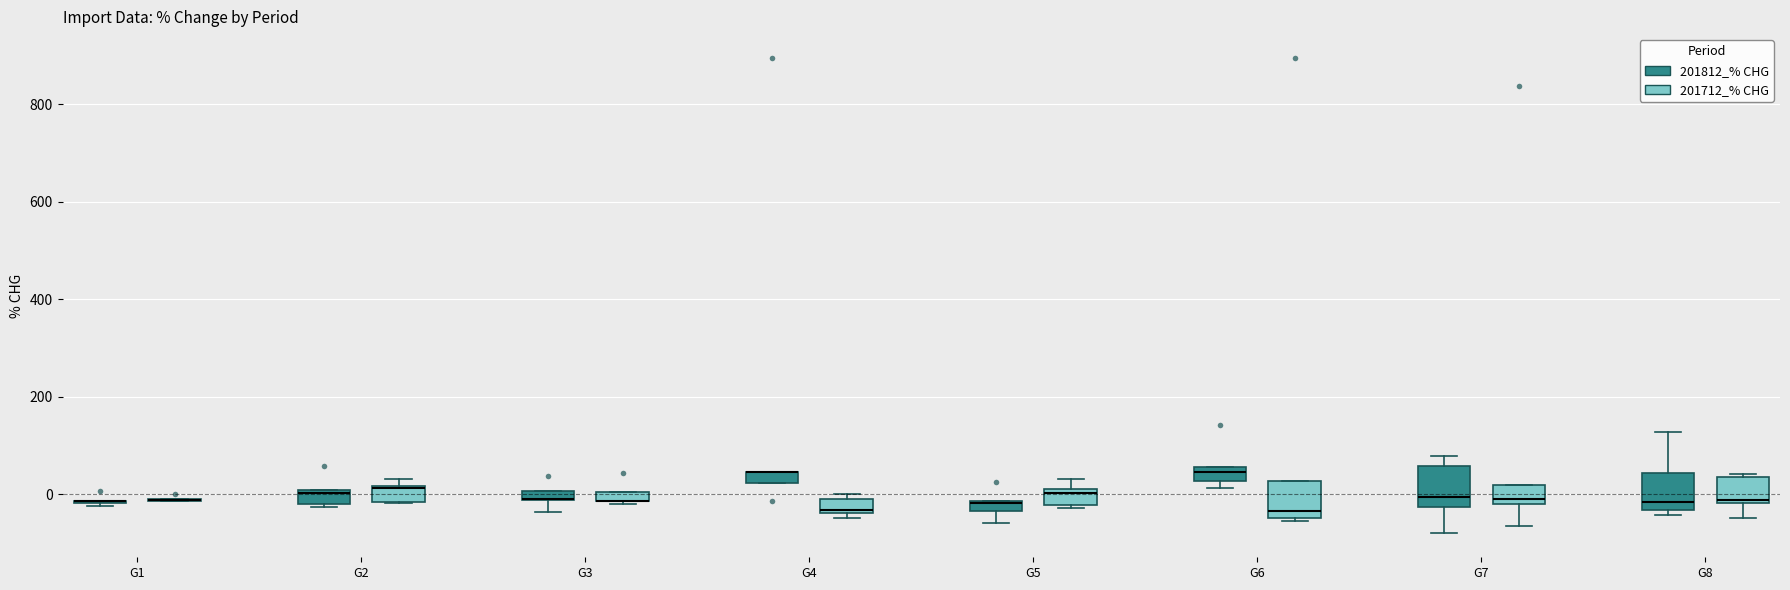

Where is the upper edge of the box for G4 (201812_% CHG) on the y-axis? The values are not printed on the chart, so give them approximately, as read against the axis.

40